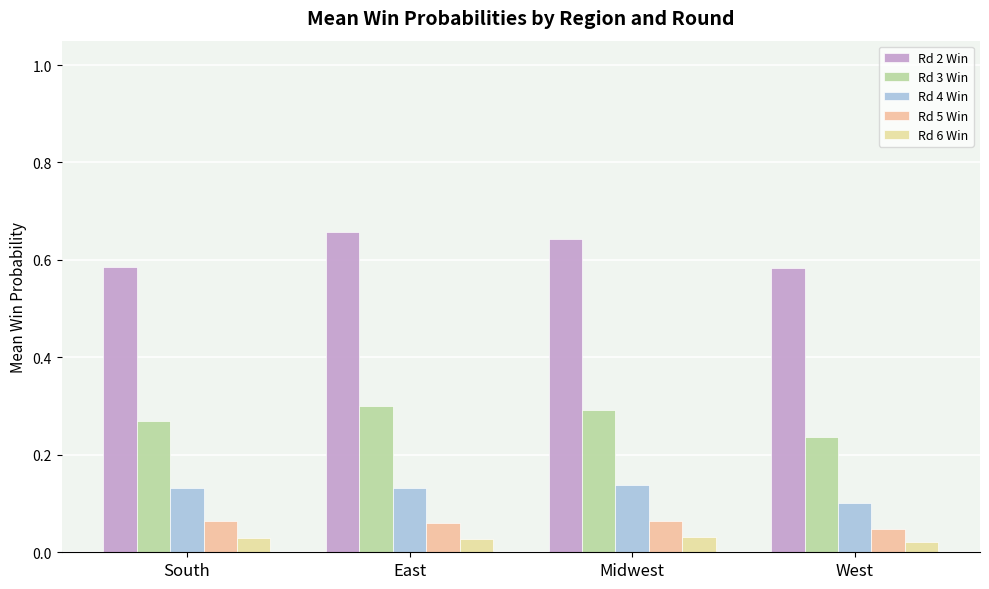

What is the label of the 4th bar from the left?

West